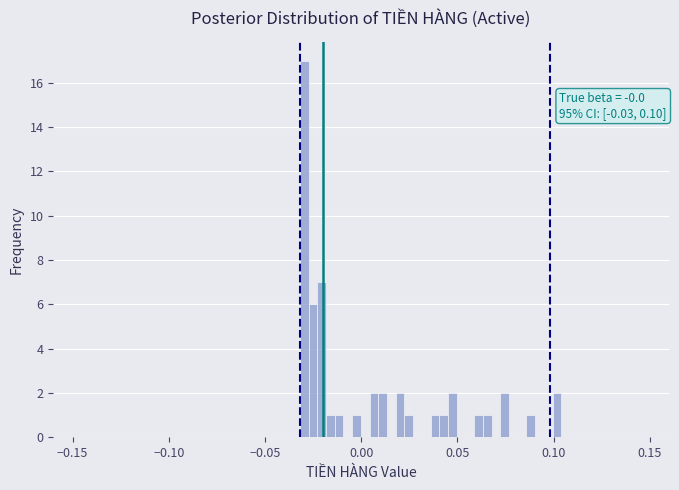

Read against the x-axis, roughly where is the centre of the tallest bar?

-0.030